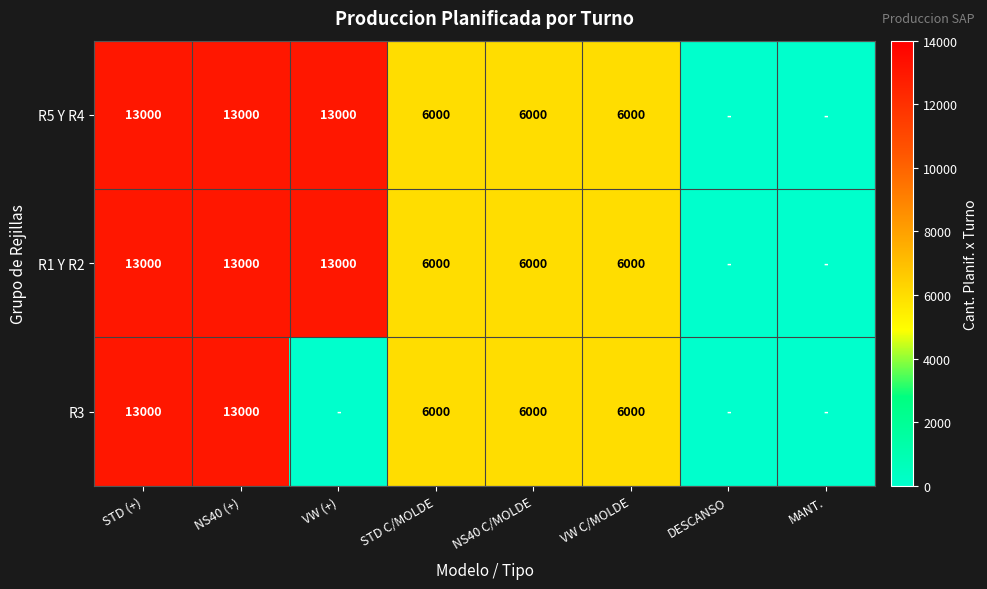

What is the difference between the R5 Y R4 values at STD C/MOLDE and STD (+)?

7000